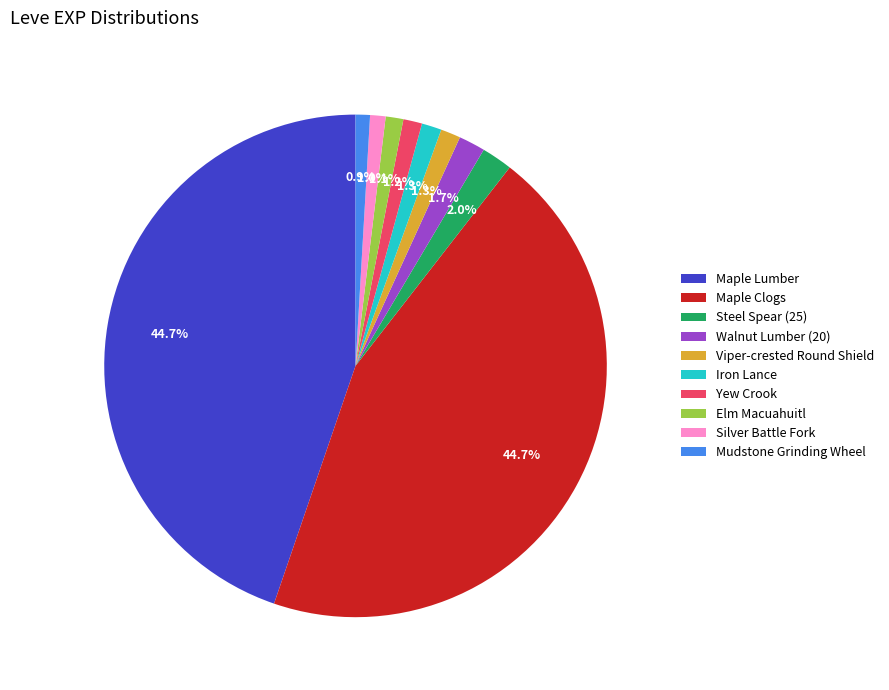

What percentage is NOT represented by Mudstone Grinding Wheel?

99.1%